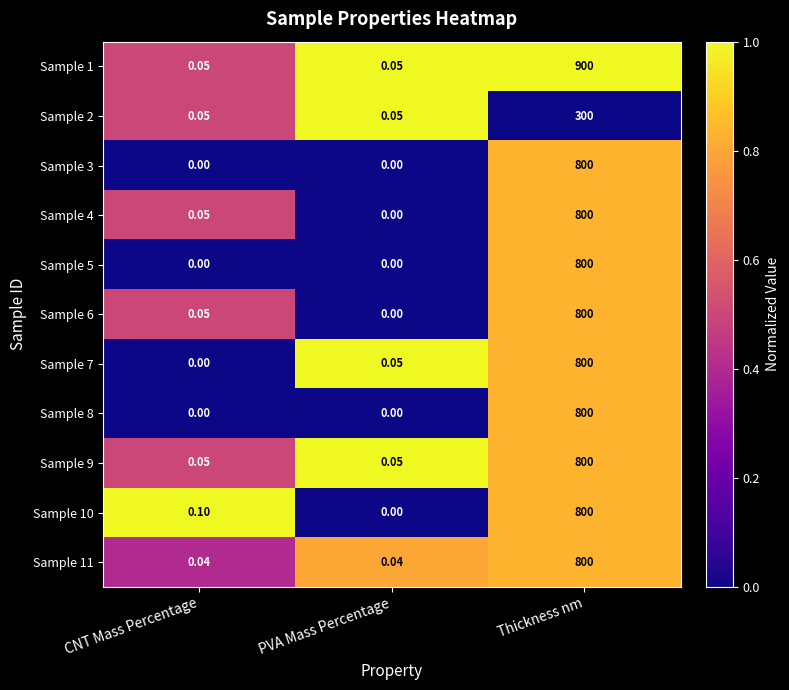

At which category is the sum across all series the highest?

Thickness nm